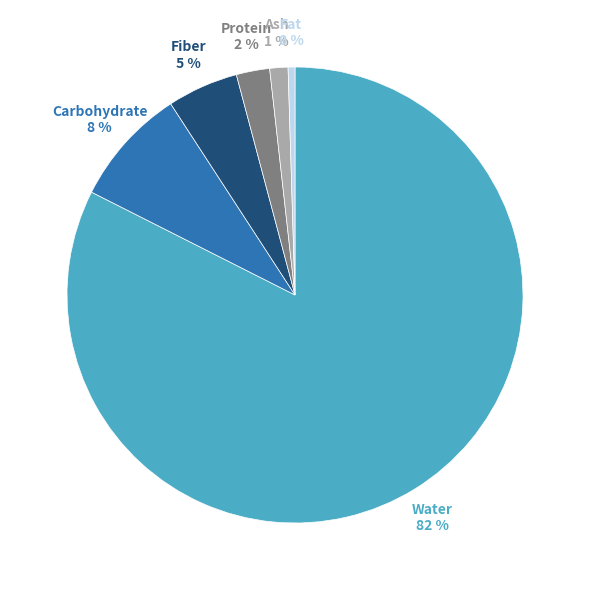

Is there any slice that represents more than half of the pie?

Yes